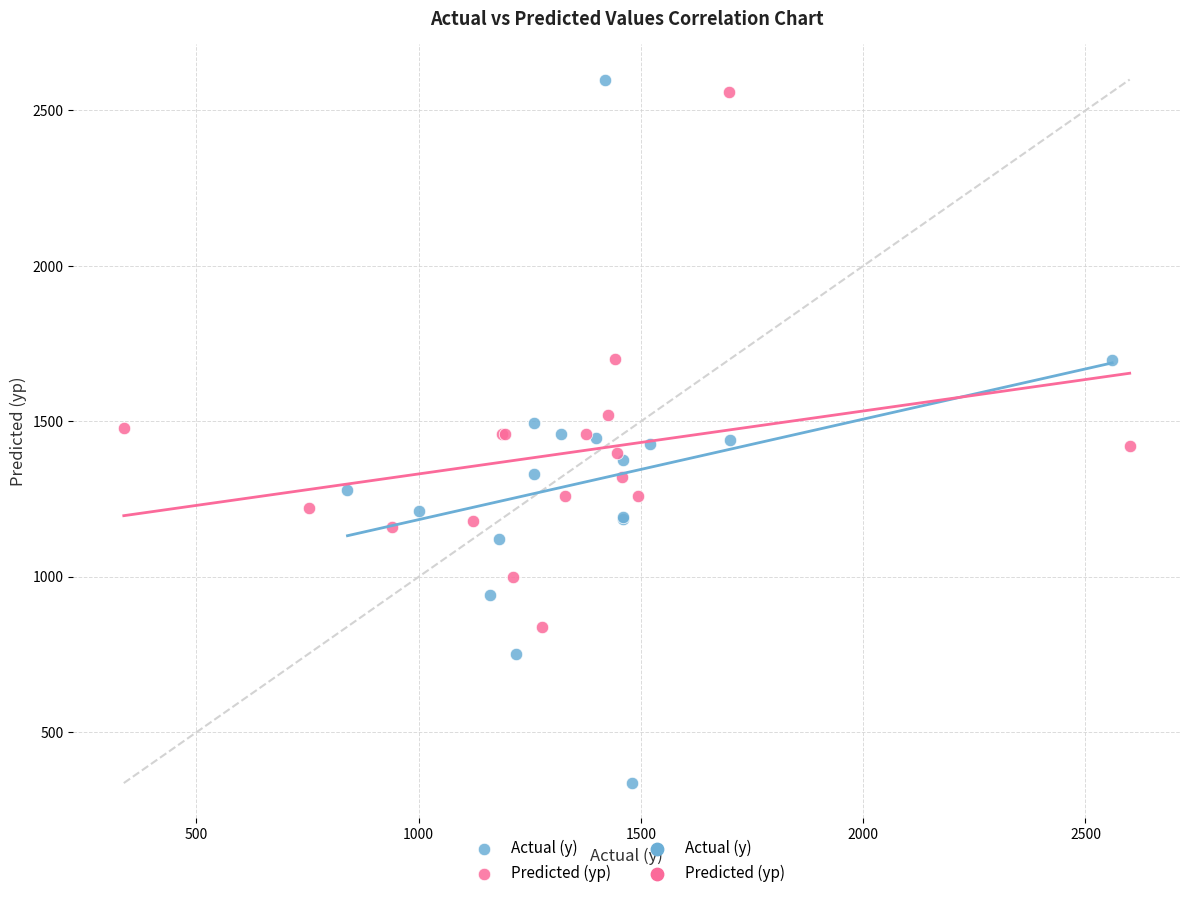

Which series contains the lowest Y value?

Actual (y)